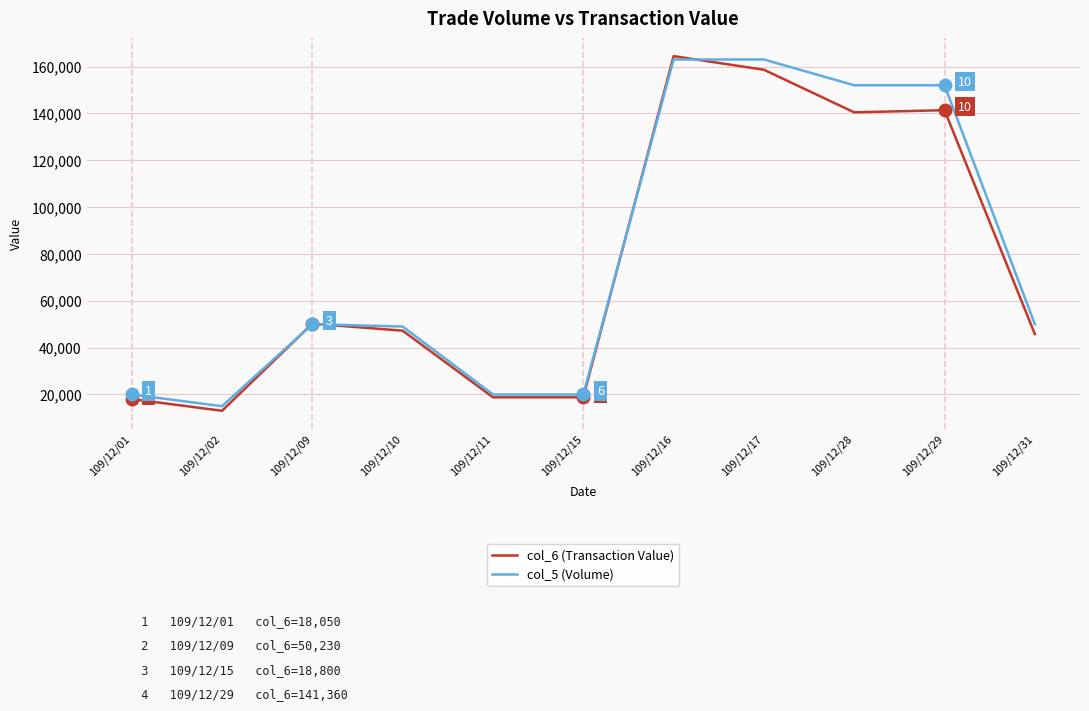

Reading left to right, what are all the values shown in this chart?

col_6 (Transaction Value): 18050	13050	50230	47240	18800	18800	164440	158620	140440	141360	45800
col_5 (Volume): 20000	15000	50000	49000	20000	20000	163000	163000	152000	152000	50000